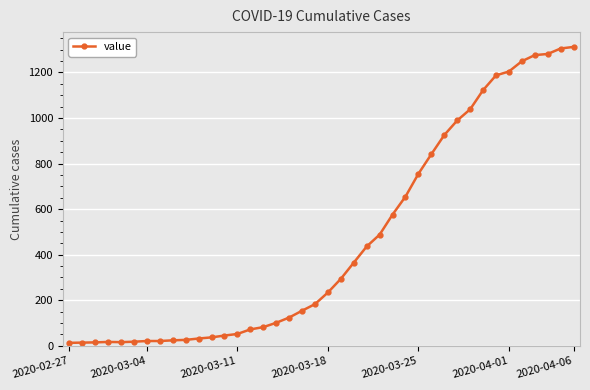

What is the greatest value displayed?

1312